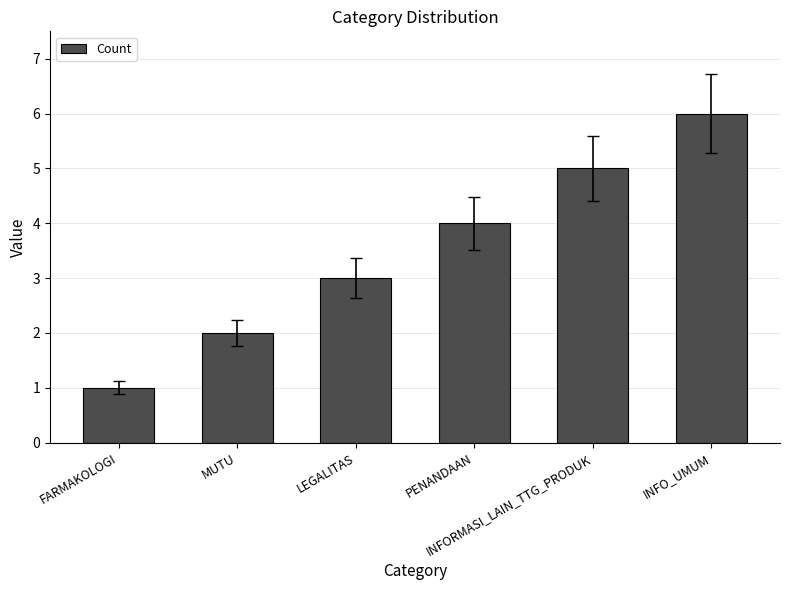

List the labels in order of value, smallest first.

FARMAKOLOGI, MUTU, LEGALITAS, PENANDAAN, INFORMASI_LAIN_TTG_PRODUK, INFO_UMUM